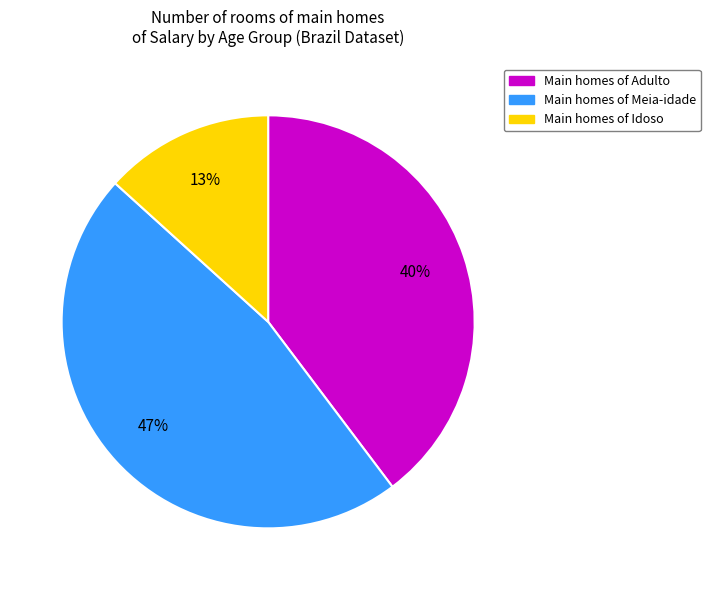

To the nearest percent, what is the difference between the largest and smallest slice percentages?

34%